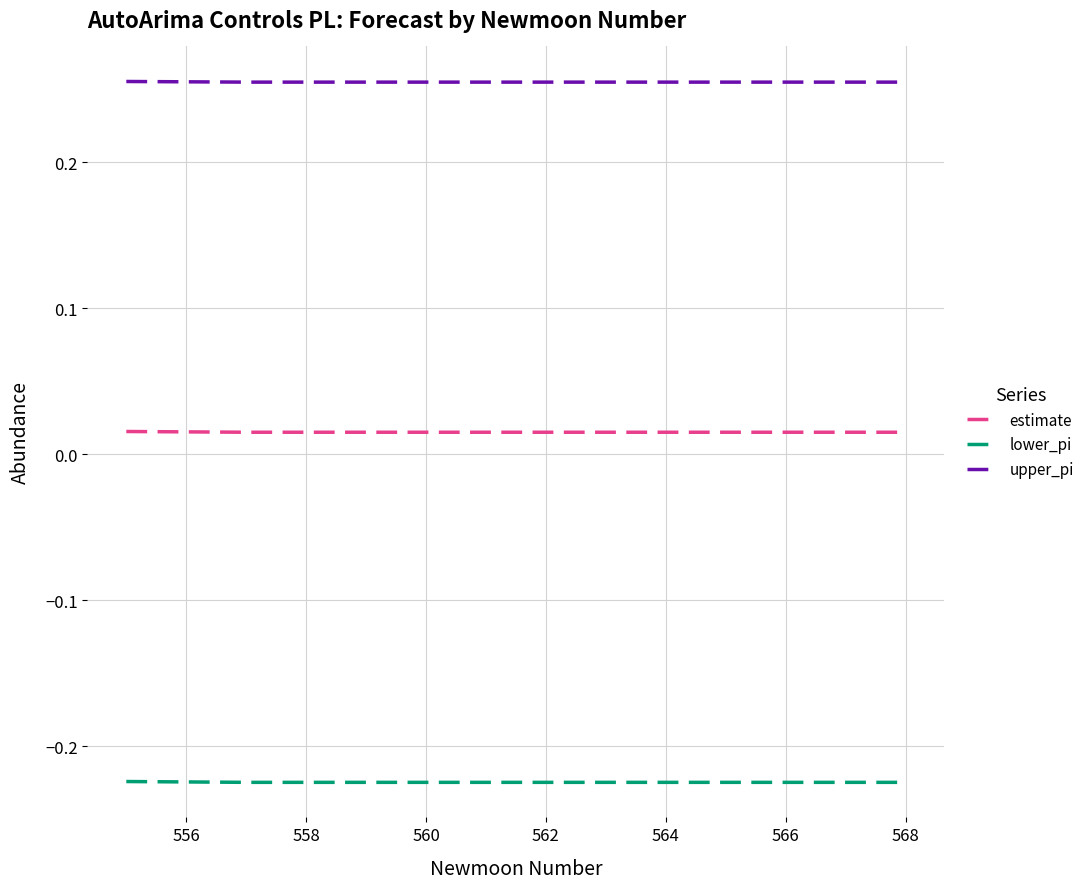

List the series in order of their peak value, highest first.

upper_pi, estimate, lower_pi